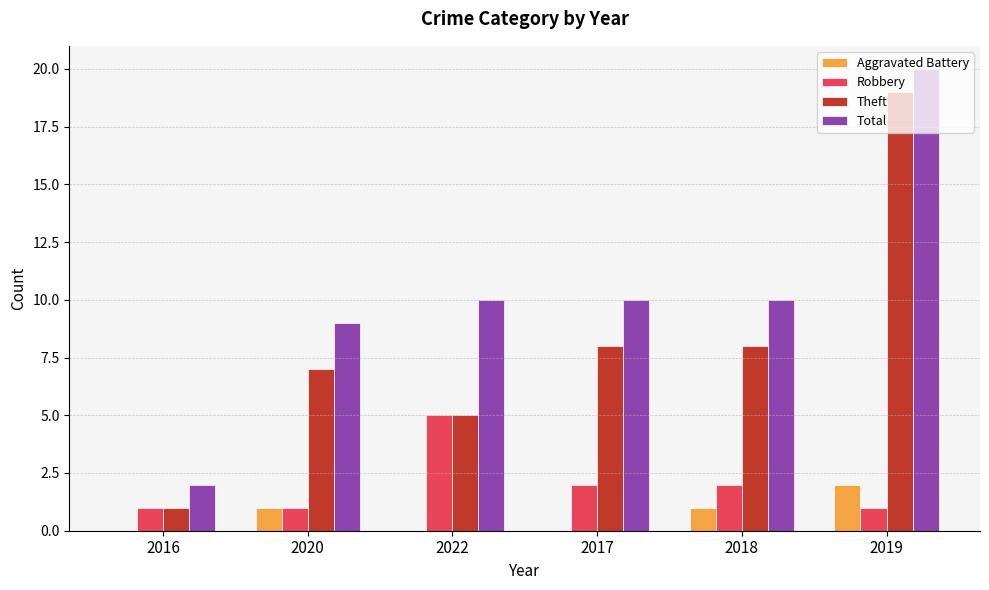

Does the chart contain stacked bars?

No